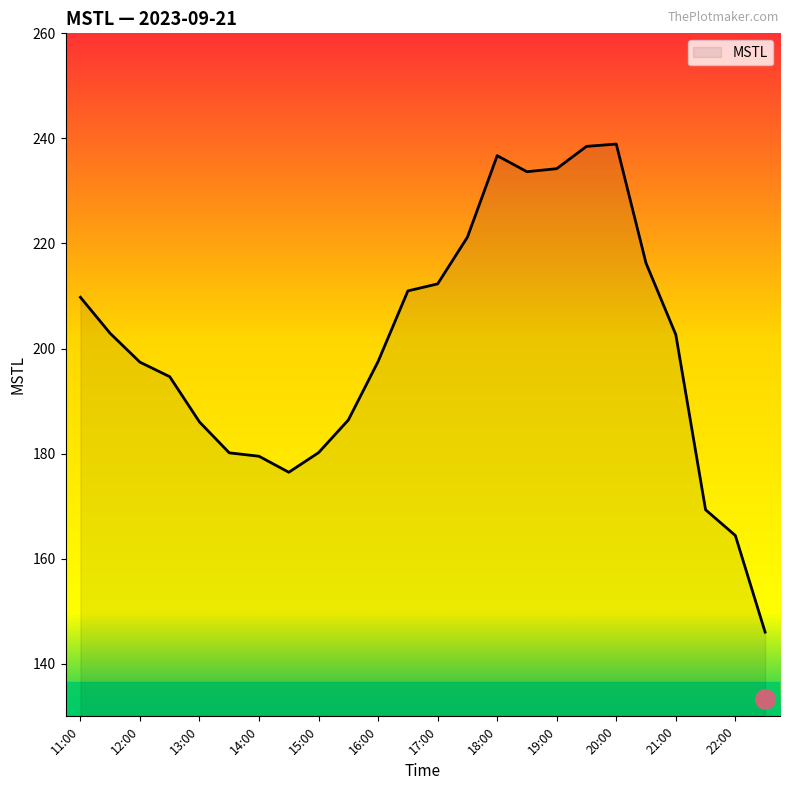

What is the maximum value shown in the chart?

238.9